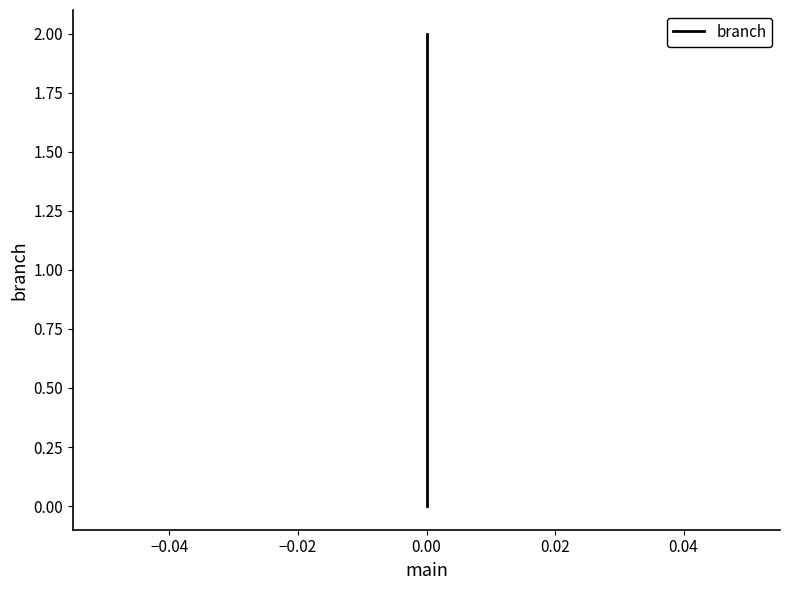

How many values are above zero?

2